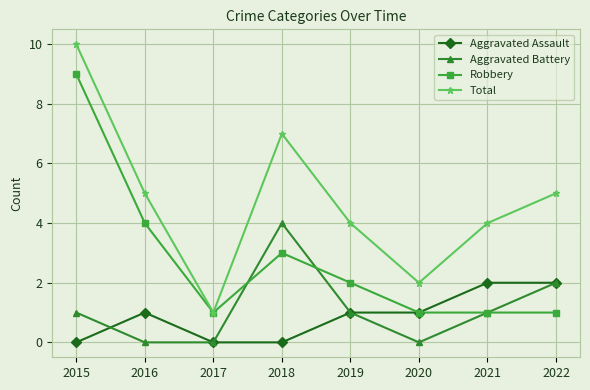

At how many categories does at least one series exceed 8?

1